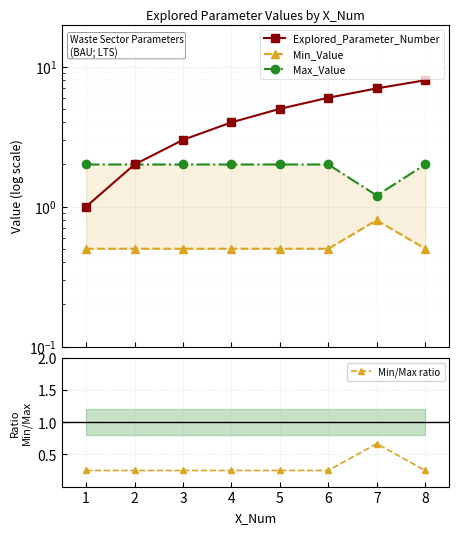

Does the chart display data point markers on the line(s)?

Yes